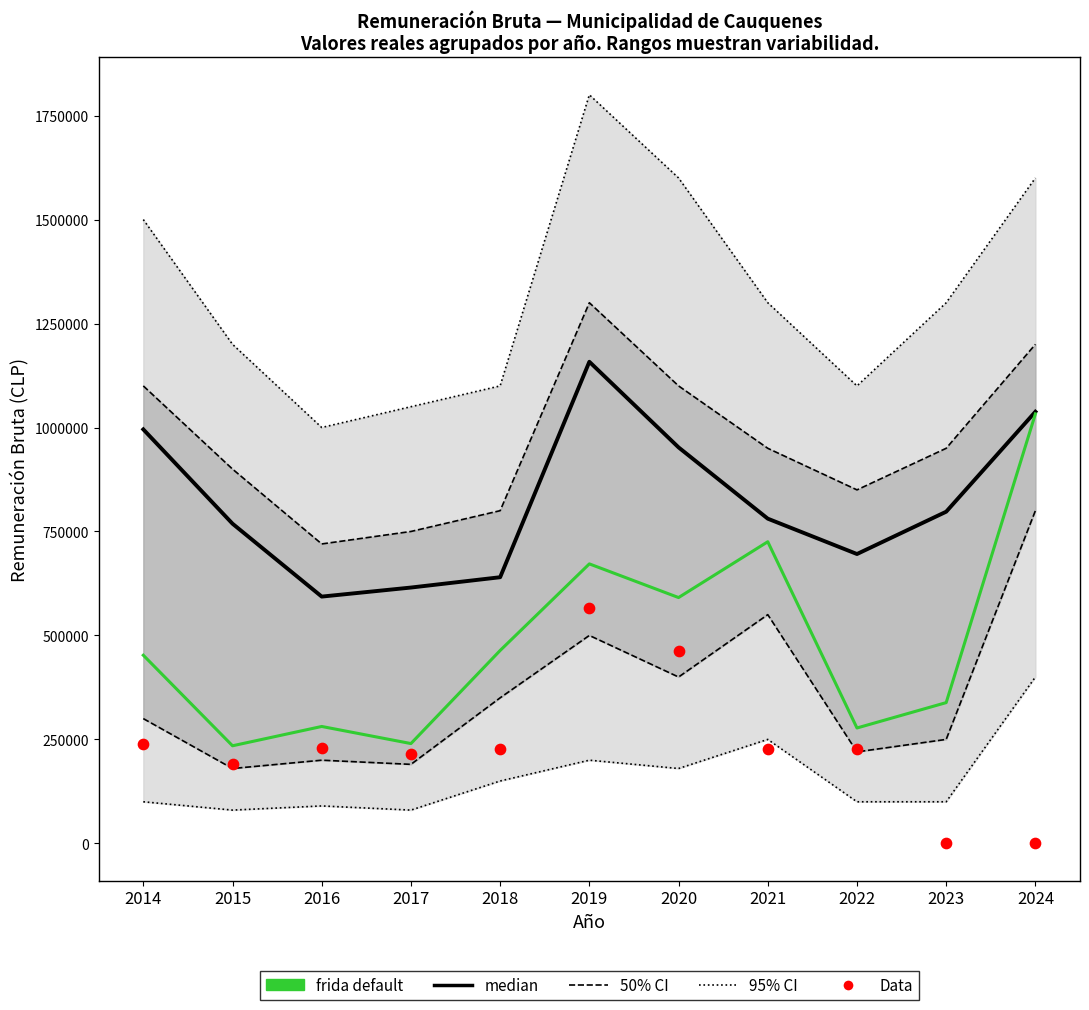

At which category is the sum across all series the highest?

2019